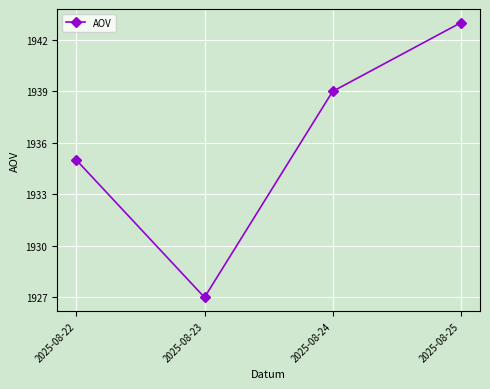

What is the maximum value shown in the chart?

1943